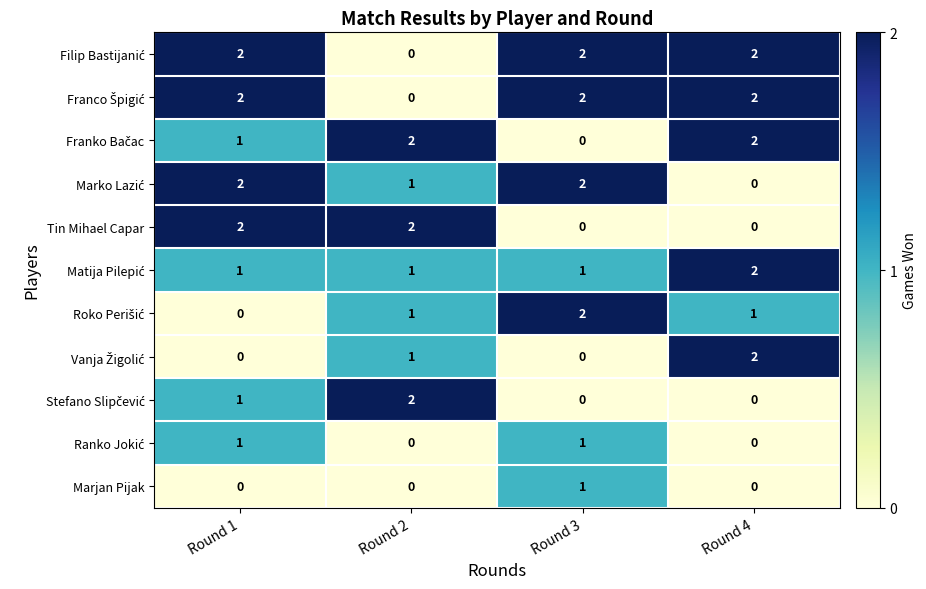

At which category is the sum across all series the highest?

Round 1